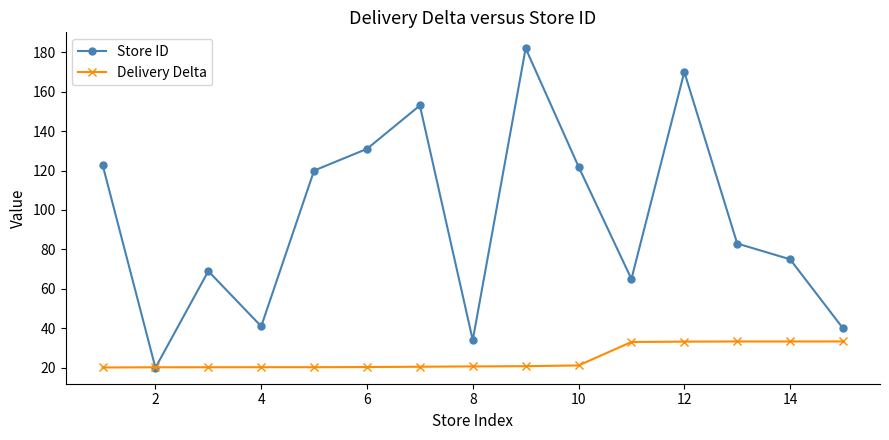

How many lines are shown in the chart?

2